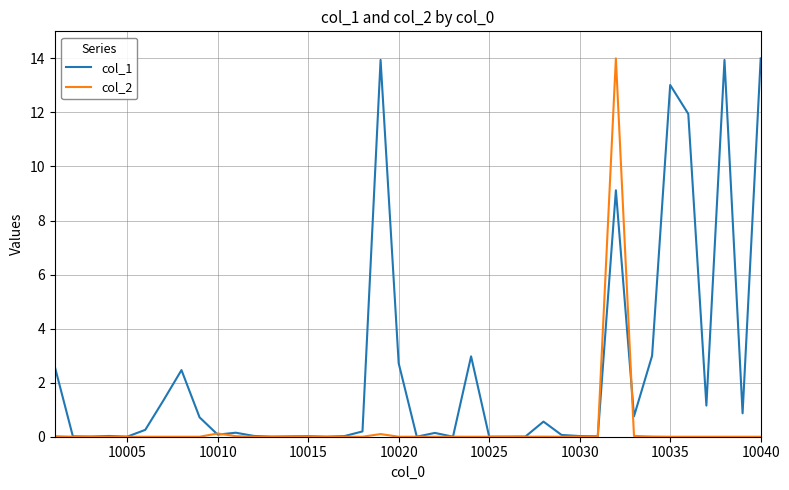

List the series in order of their overall mean, highest first.

col_1, col_2